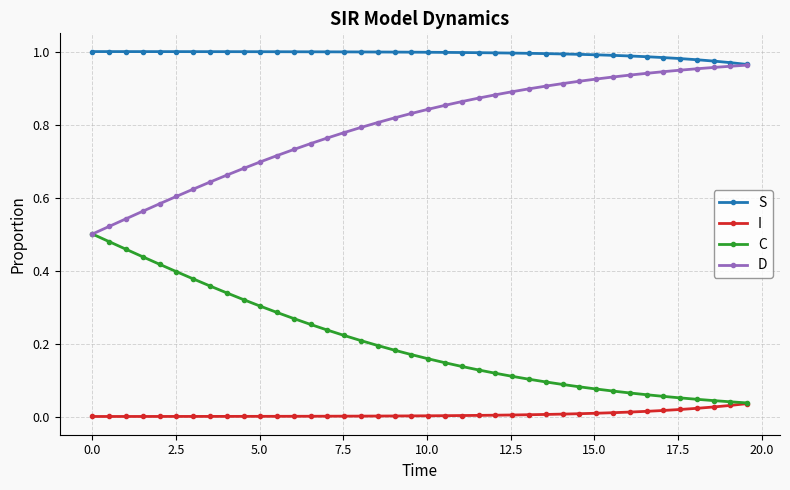

List the series in order of their overall mean, highest first.

S, D, C, I